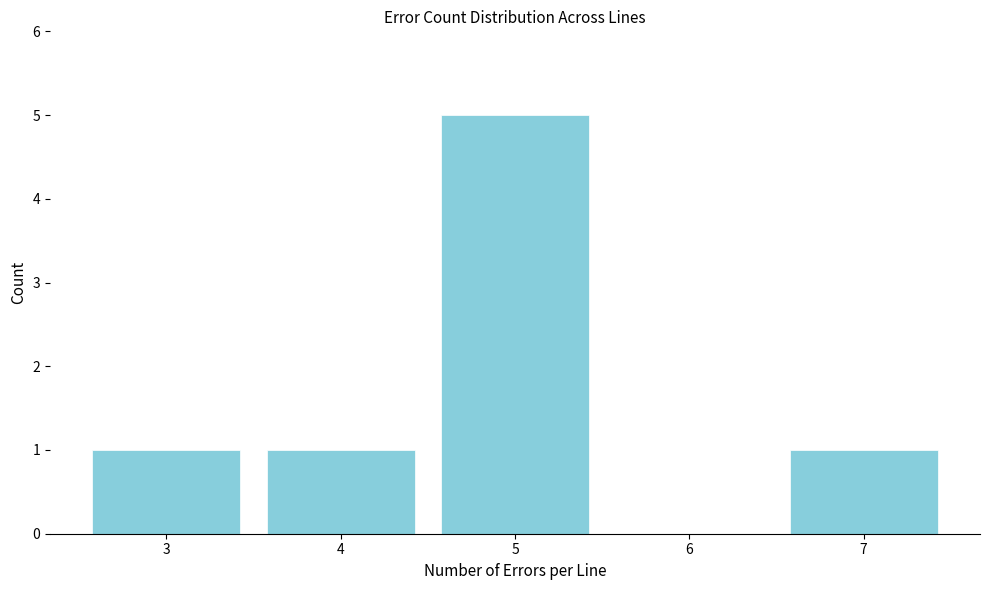

Reading left to right, extract all data points from this chart.

3=1	4=1	5=5	6=0	7=1